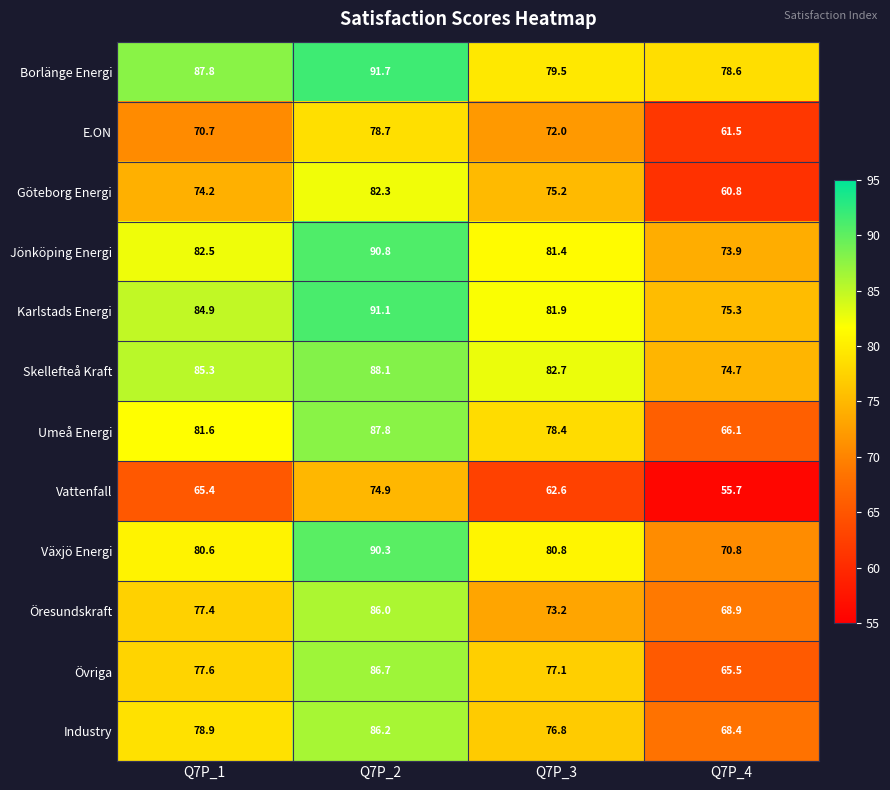

What is the total value across all series at Q7P_1?

946.9